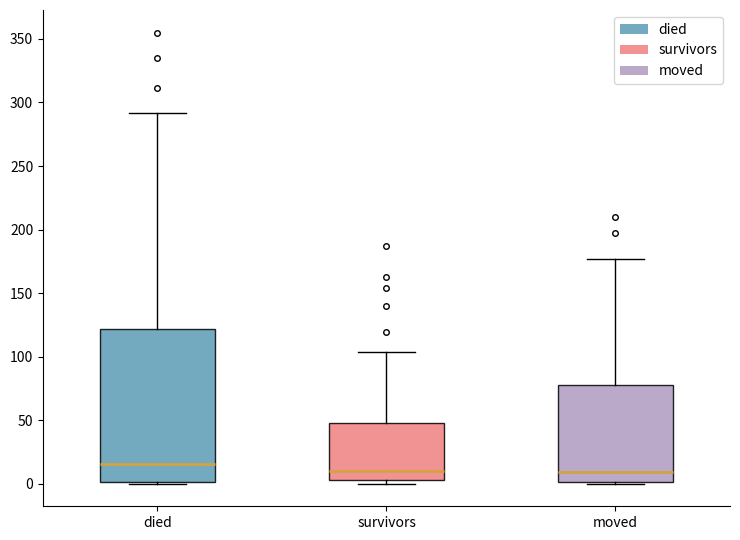

Reading left to right, transcribe this box plot: for each box, give where its median line is, the range the box spans, and where its two whiskers end, as read against the y-axis. The values are not printed on the chart, so give them approximately, as read against the axis.

died: median 15, box 0 to 120, whiskers 0 to 290
survivors: median 10, box 5 to 50, whiskers 0 to 105
moved: median 10, box 0 to 80, whiskers 0 to 175